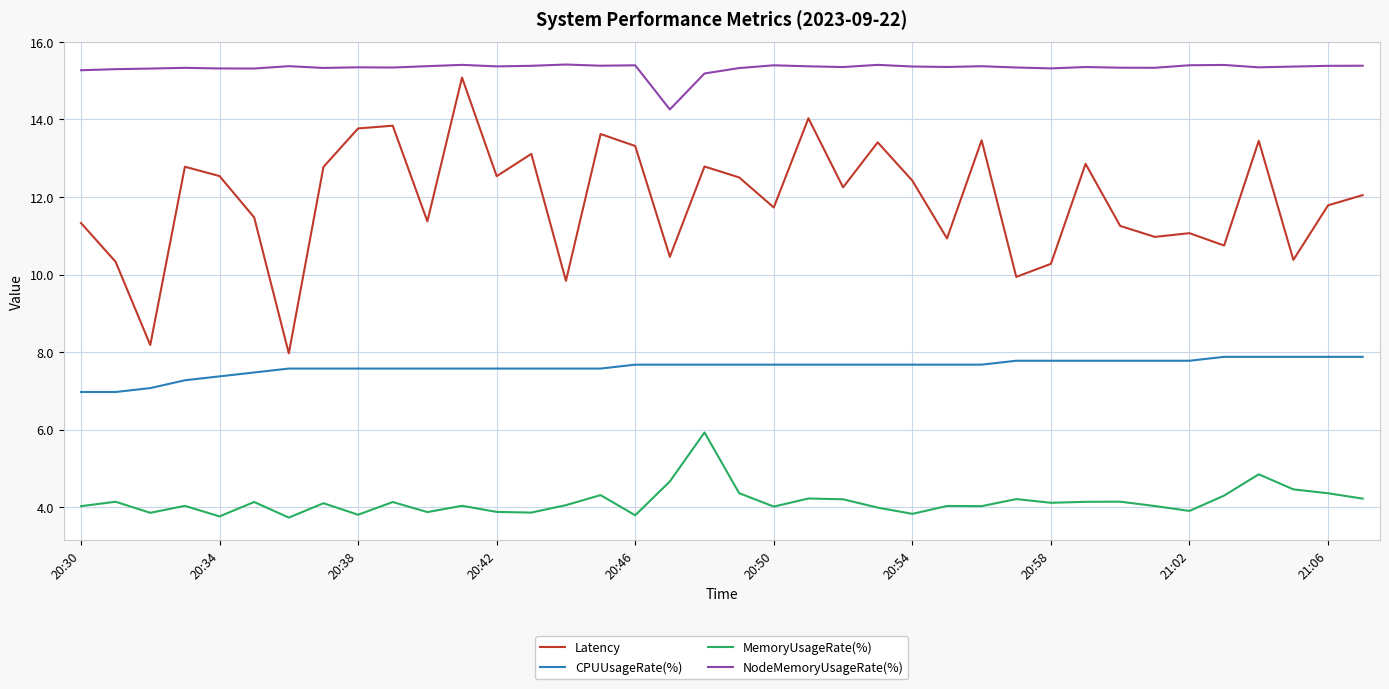

List the series in order of their overall mean, highest first.

NodeMemoryUsageRate(%), Latency, CPUUsageRate(%), MemoryUsageRate(%)